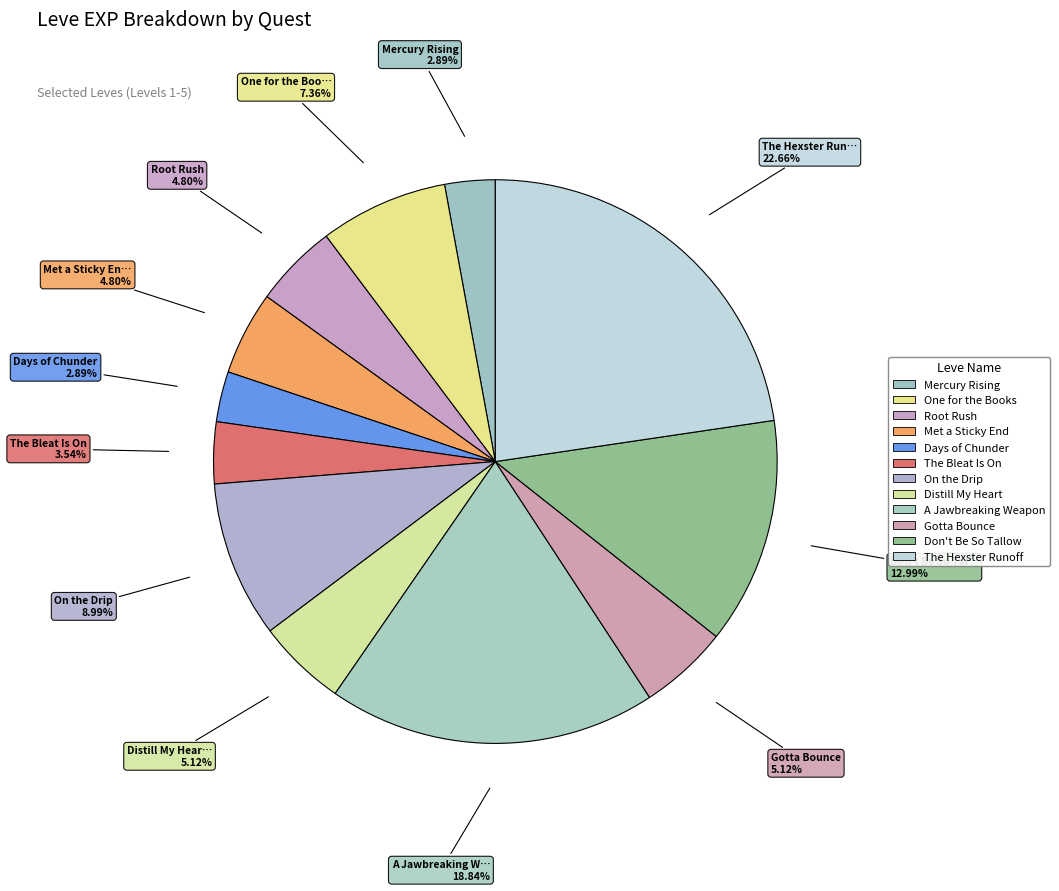

Which category has the smallest portion of the pie?

Mercury Rising